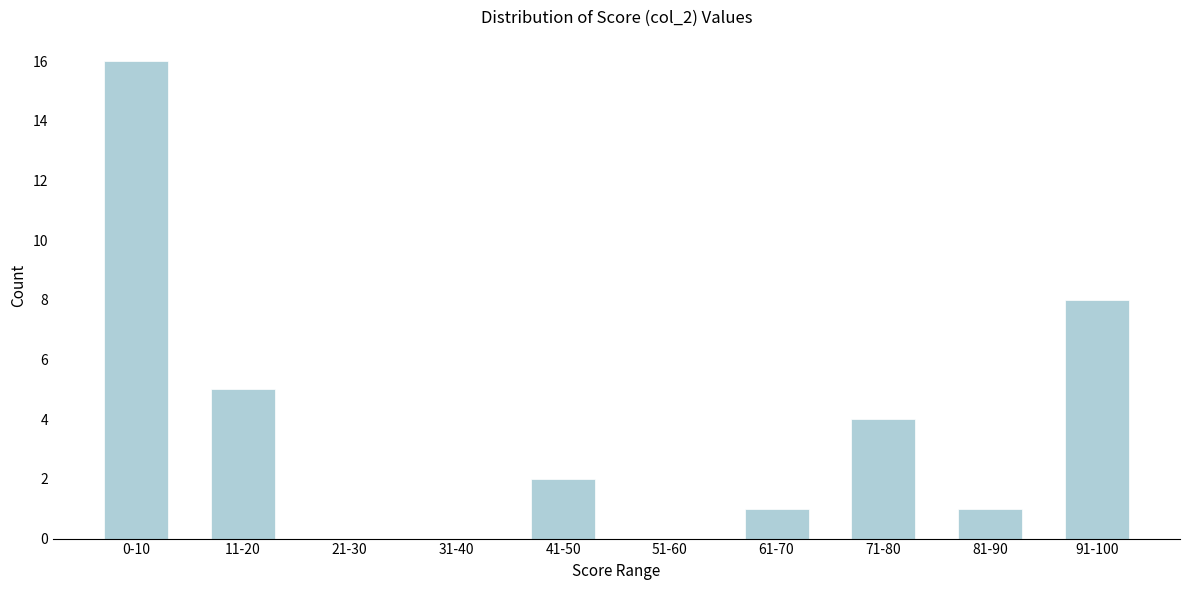

Reading left to right, what are all the values shown in this chart?

0-10=16	11-20=5	21-30=0	31-40=0	41-50=2	51-60=0	61-70=1	71-80=4	81-90=1	91-100=8